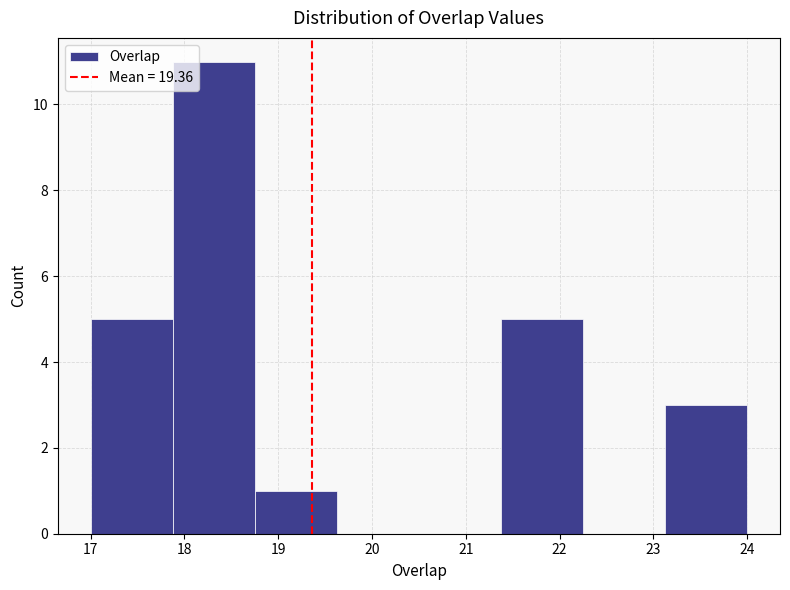

Reading left to right, list every bar in this chart as the range it spans on the x-axis followed by its height. Neither the bar edges nor the heights are printed on the chart, so give them approximately, as read against the axes.

17.0 to 17.9: 5
17.9 to 18.8: 11
18.8 to 19.6: 1
19.6 to 20.5: 0
20.5 to 21.4: 0
21.4 to 22.3: 5
22.3 to 23.1: 0
23.1 to 24.0: 3